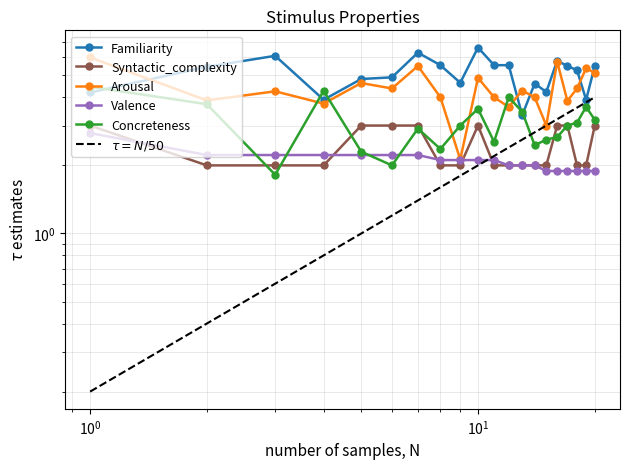

Reading left to right, what are all the values shown in this chart?

Familiarity: 4.2	5.5	6.1	3.9	4.8	4.9	6.3	5.5	4.6	6.6	5.5	5.5	3.3	4.6	4.2	5.8	5.5	5.3	3.9	5.5
Syntactic_complexity: 3.0	2.0	2.0	2.0	3.0	3.0	3.0	2.0	2.0	3.0	2.0	2.0	2.0	2.0	2.0	3.0	3.0	2.0	2.0	3.0
Arousal: 6.0	3.9	4.2	3.8	4.6	4.4	5.5	4.0	2.1	4.9	4.0	3.6	4.3	4.0	3.0	5.8	3.9	4.4	5.4	5.1
Valence: 2.8	2.2	2.2	2.2	2.2	2.2	2.2	2.1	2.1	2.1	2.1	2.0	2.0	2.0	1.9	1.9	1.9	1.9	1.9	1.9
Concreteness: 4.5	3.7	1.8	4.3	2.3	2.0	2.9	2.4	3.0	3.6	2.5	4.0	3.5	2.5	2.6	2.7	3.0	3.1	3.6	3.2